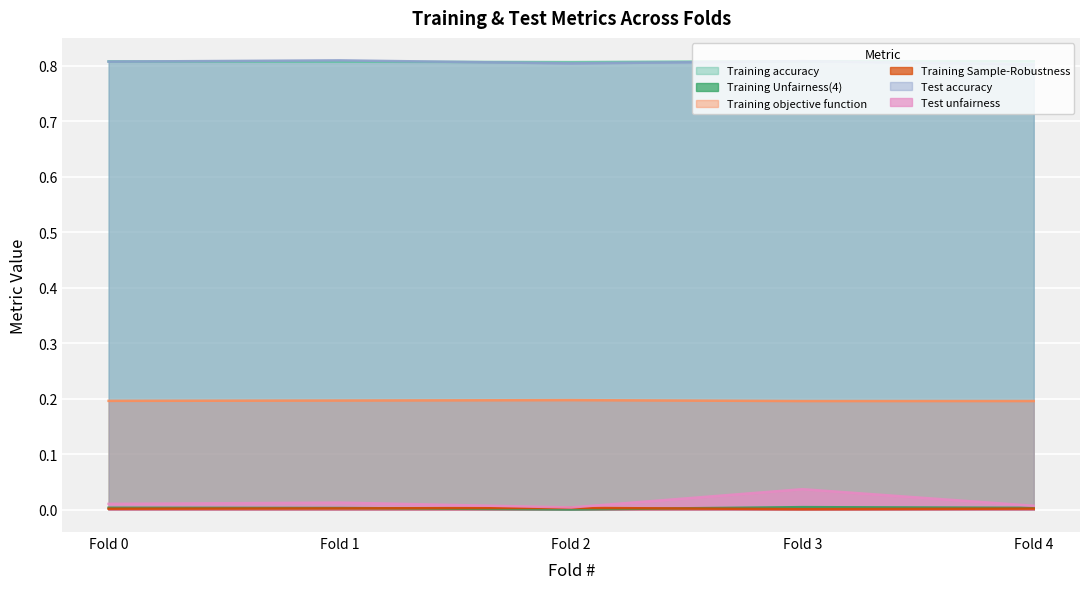

In Training objective function, how many points are higher than both neighbors (excluding endpoints)?

1